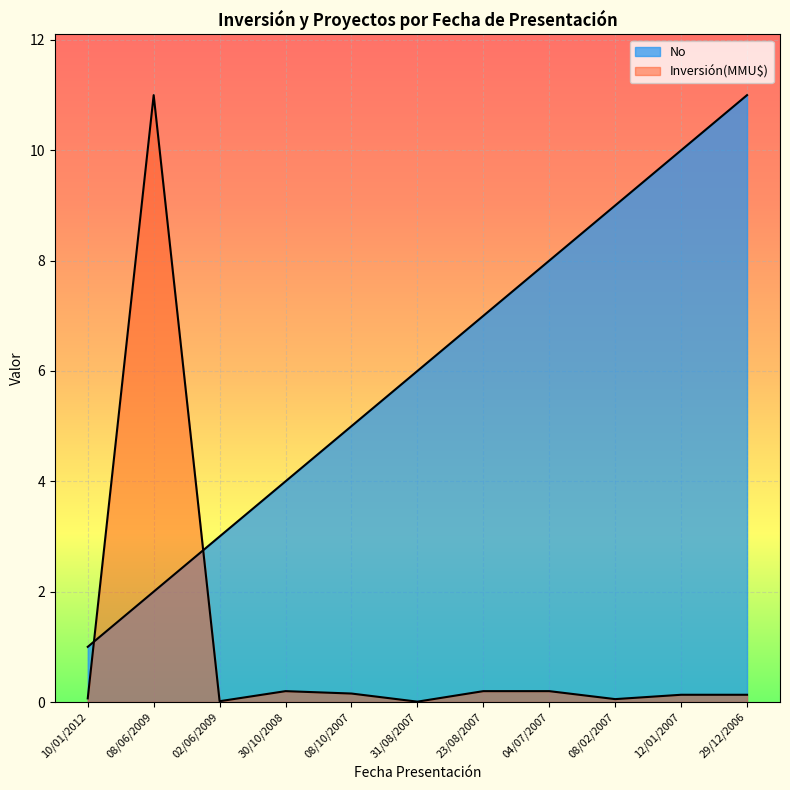

Read the No value at 12/01/2007.

10.0